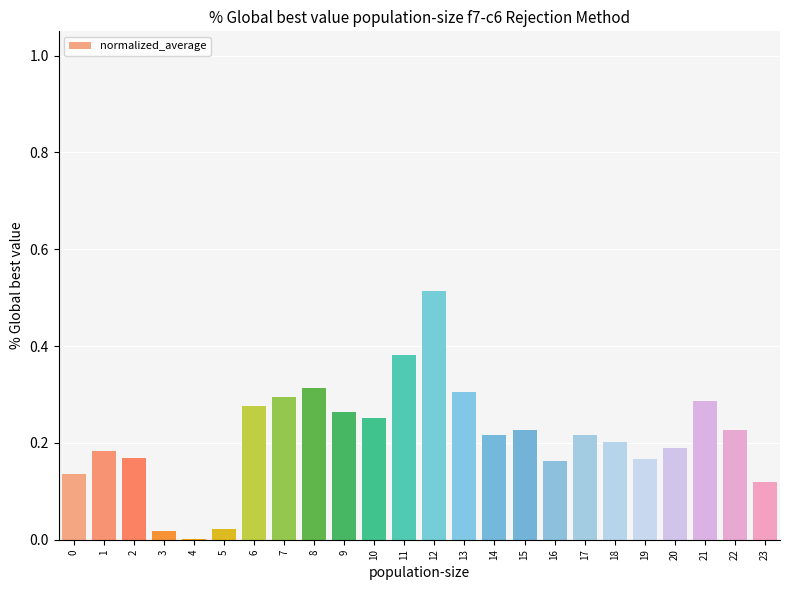

Is it true that the value at 17 is 0.1?

False